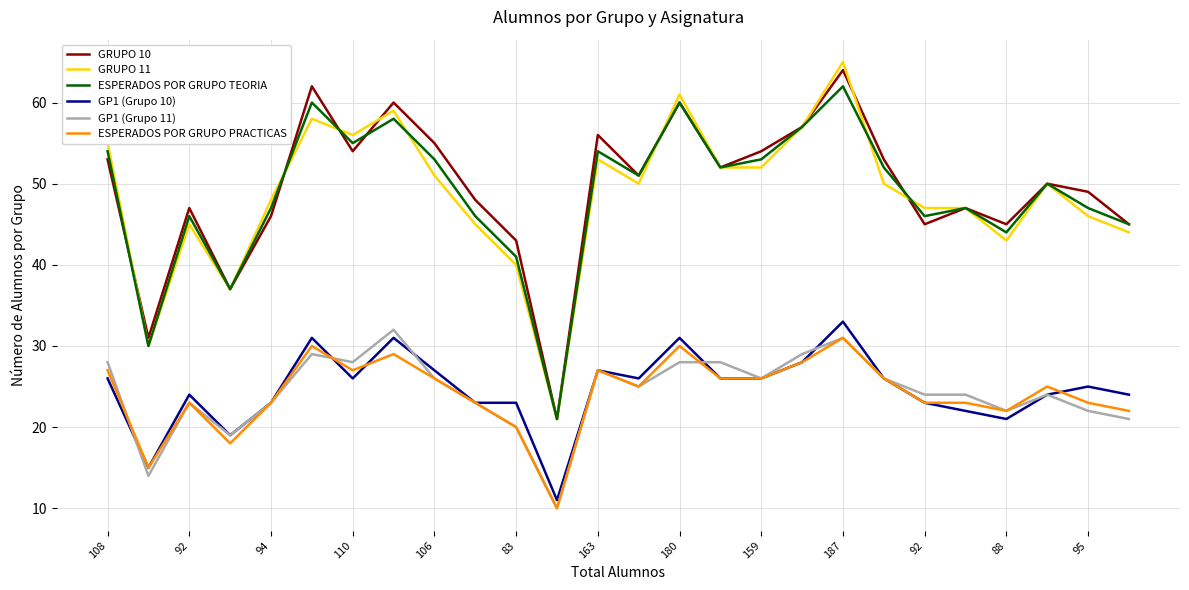

How many interior local valleys does the ESPERADOS POR GRUPO TEORIA series have?

8